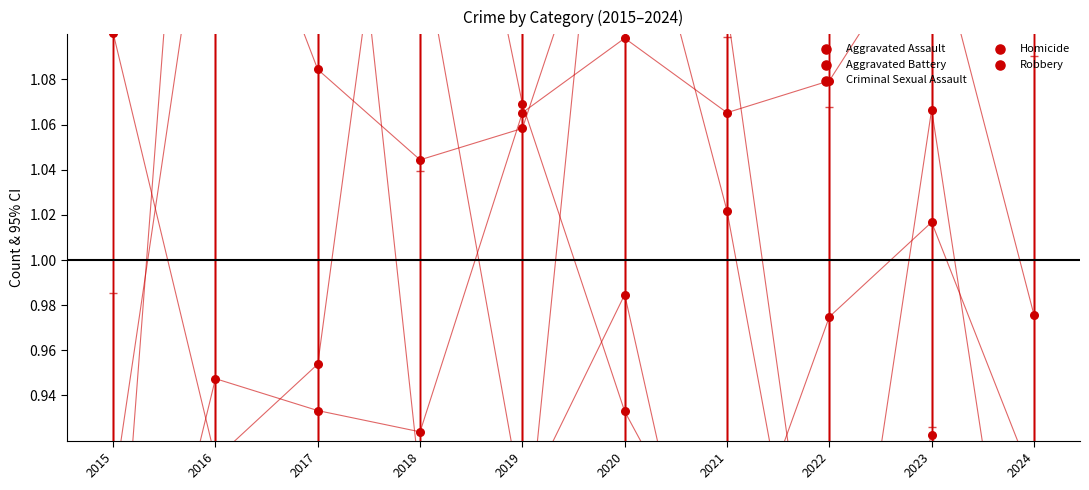

Which series contains the highest Y value?

Homicide